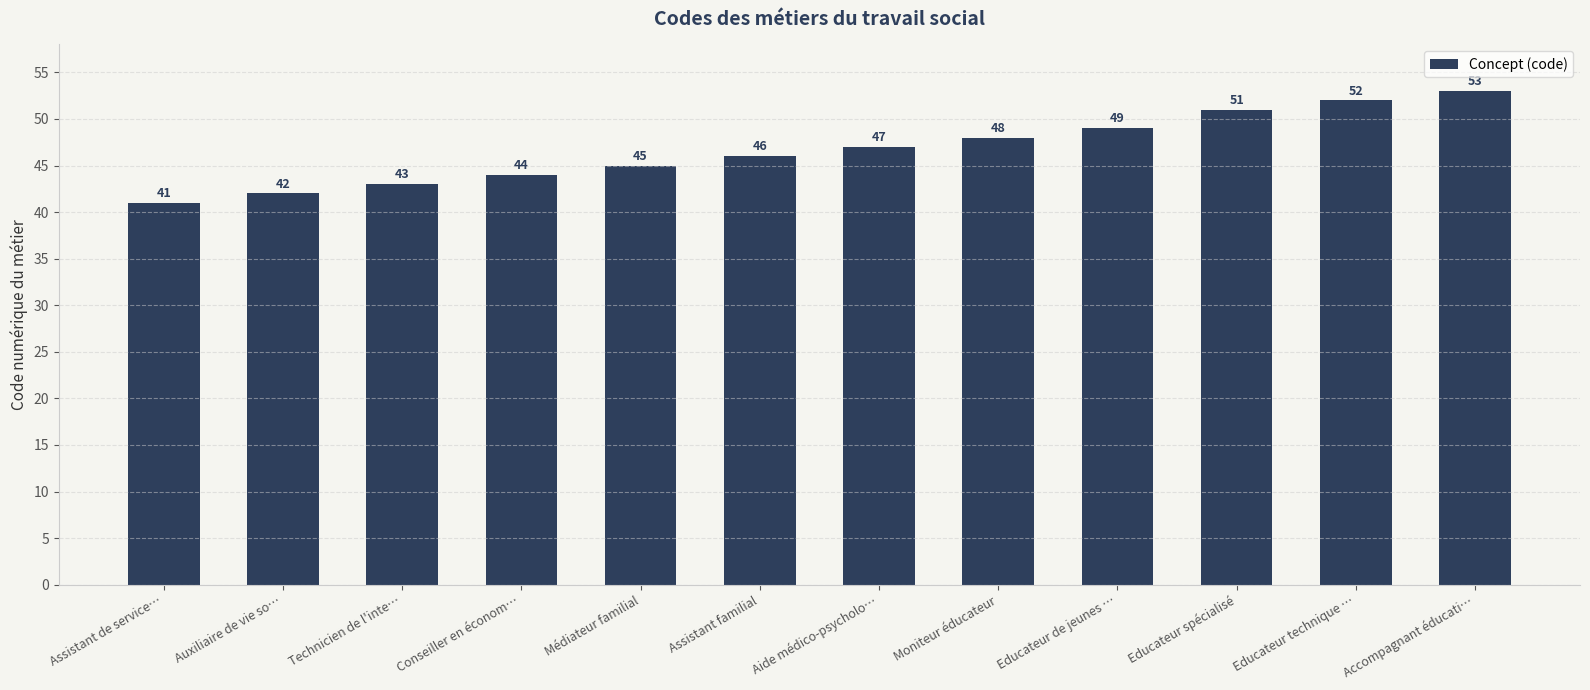

Rank the categories by value from highest to lowest.

Accompagnant éducati…, Educateur technique …, Educateur spécialisé, Educateur de jeunes …, Moniteur éducateur, Aide médico-psycholo…, Assistant familial, Médiateur familial, Conseiller en économ…, Technicien de l'inte…, Auxiliaire de vie so…, Assistant de service…